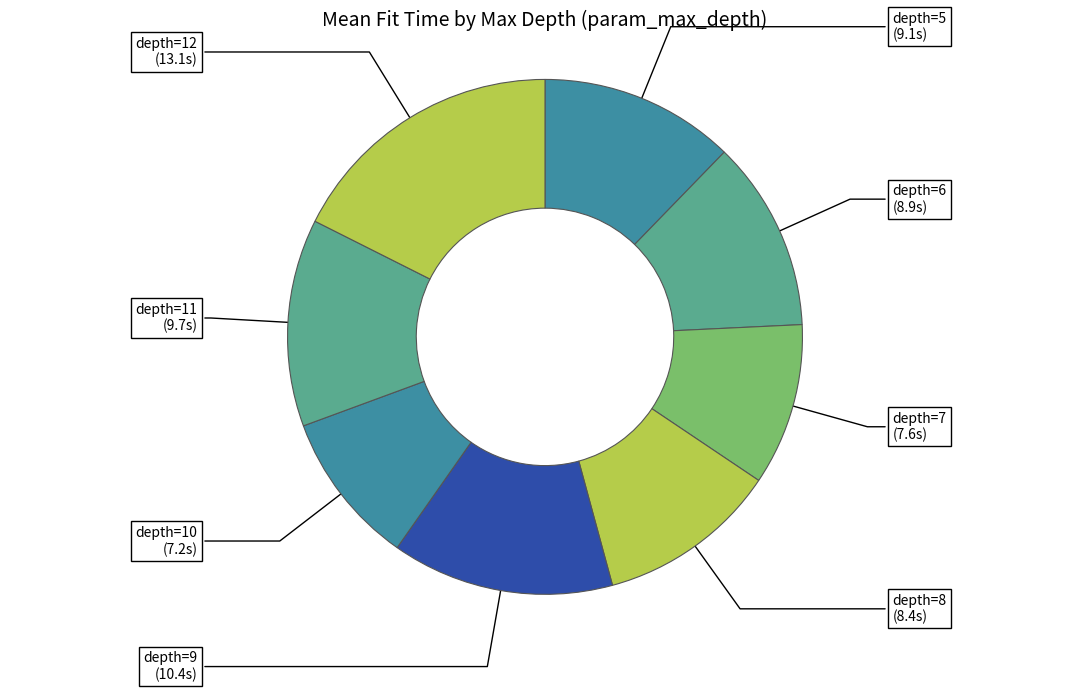

What is the ratio of the value at depth=7 to the value at depth=11?

0.8